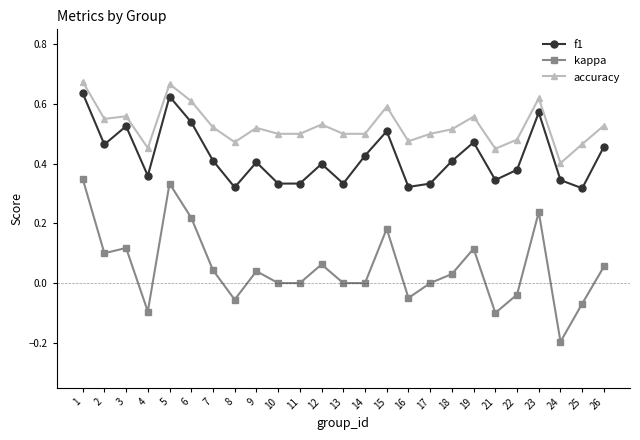

At which label does kappa reach its minimum?

24